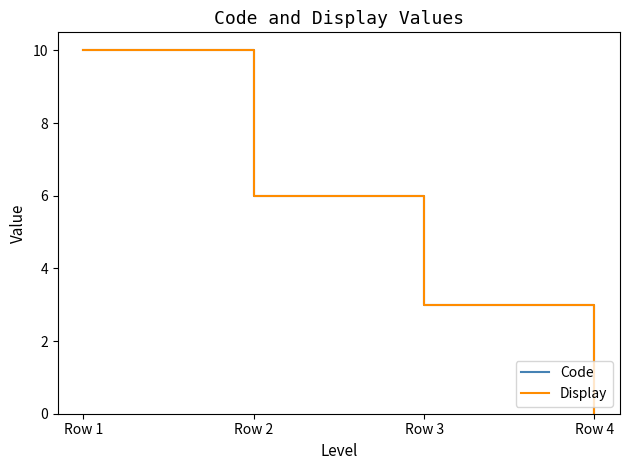

True or false: Code and Display cross at least once.

False